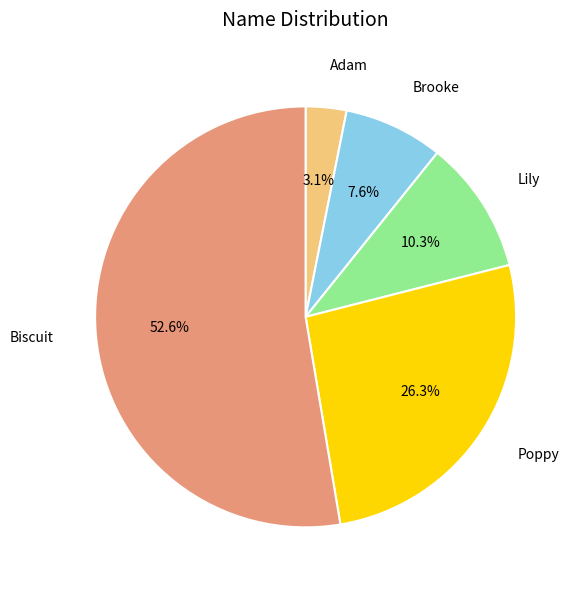

What portion of the pie excludes Lily?

89.7%